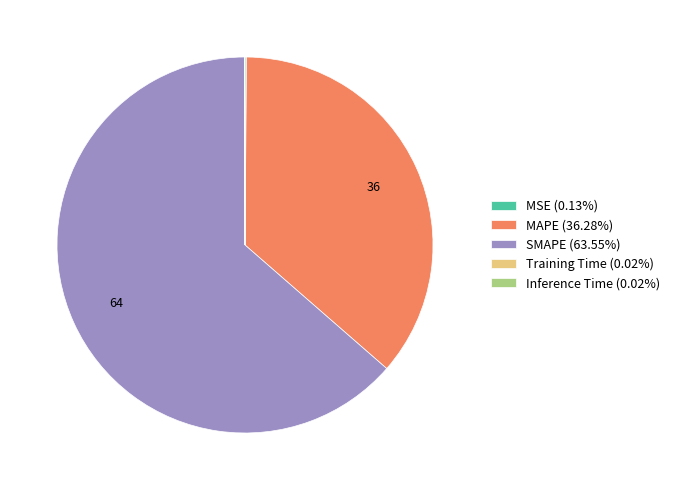

Is there any slice that represents more than half of the pie?

Yes